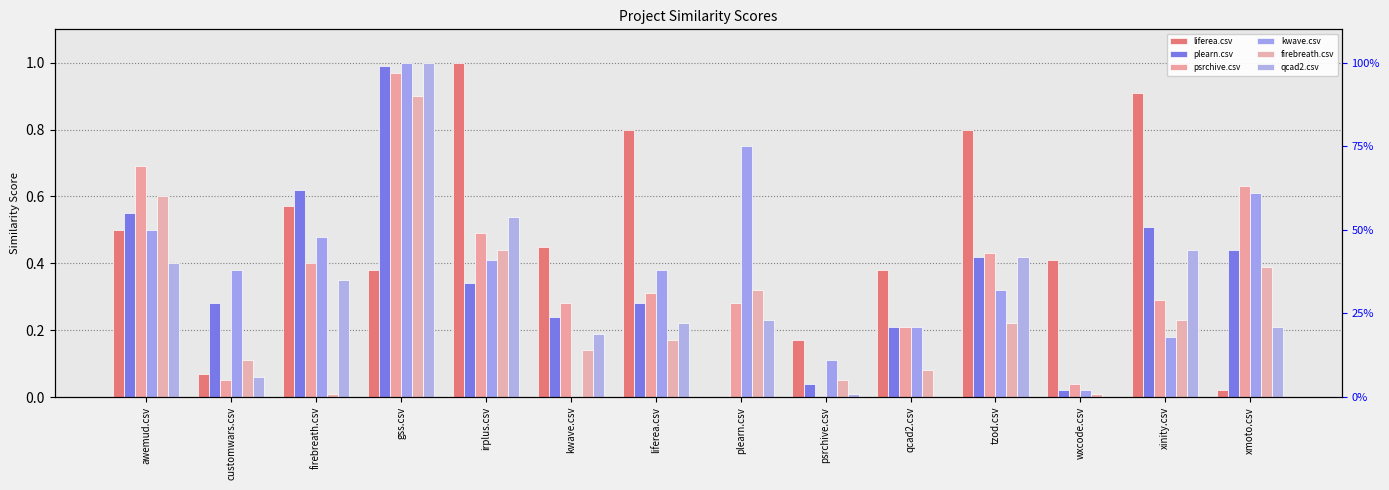

Between customwars.csv and irplus.csv, which is larger?

irplus.csv